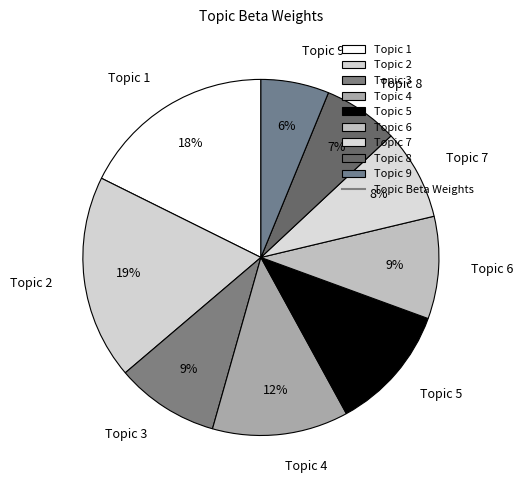

To the nearest percent, what is the average slice percentage?

11%